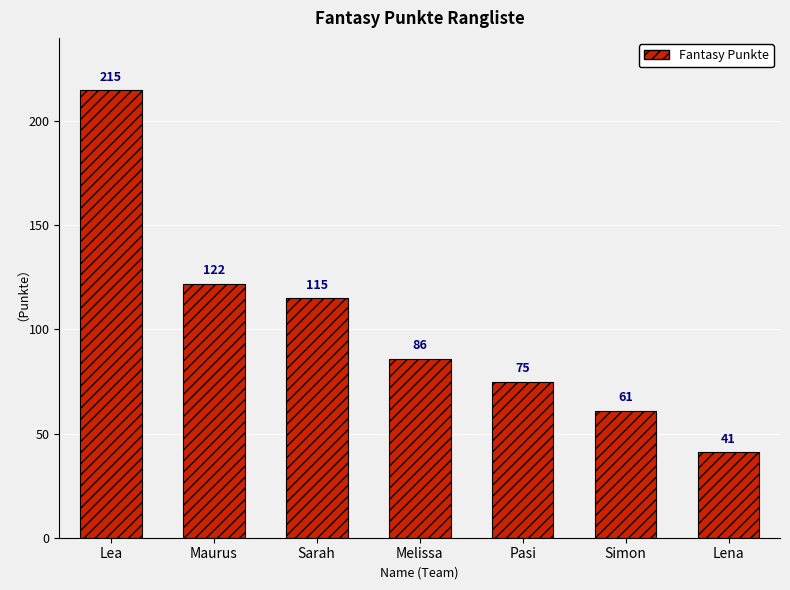

What is the sum of all values?

715